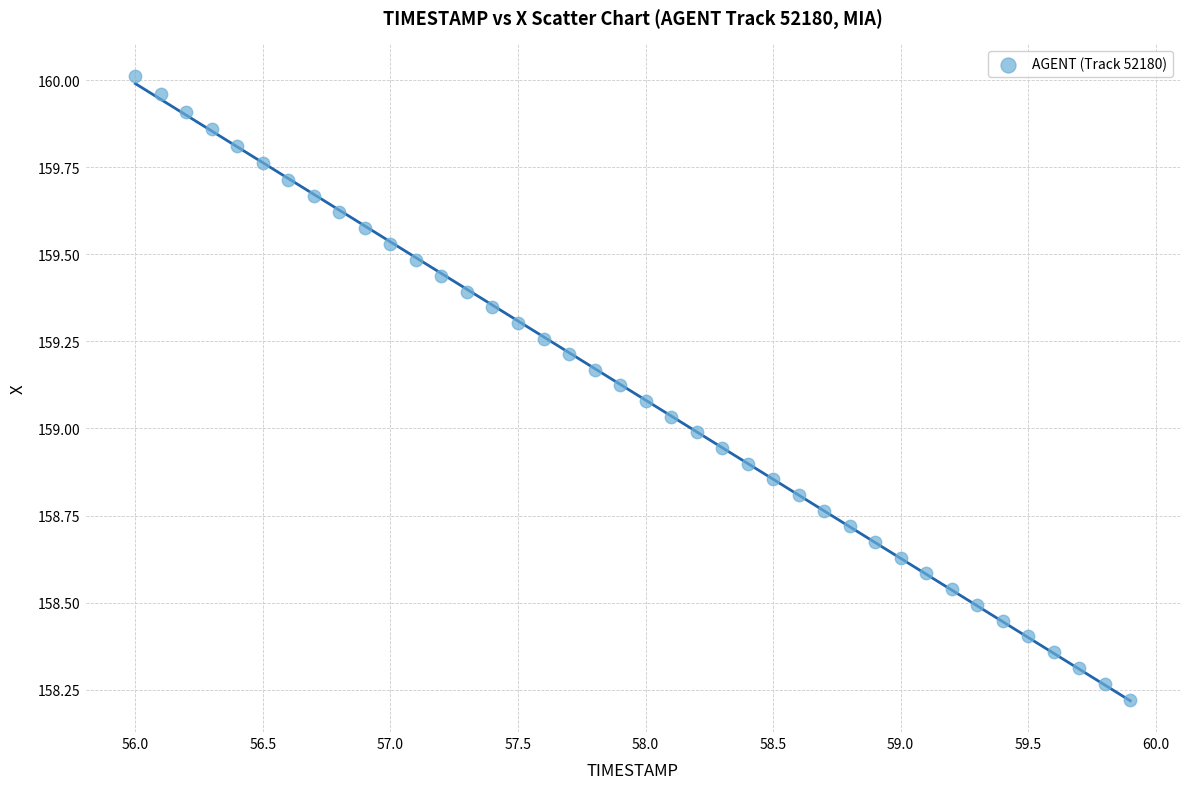

What is the range of Y values (max minus min)?

1.8